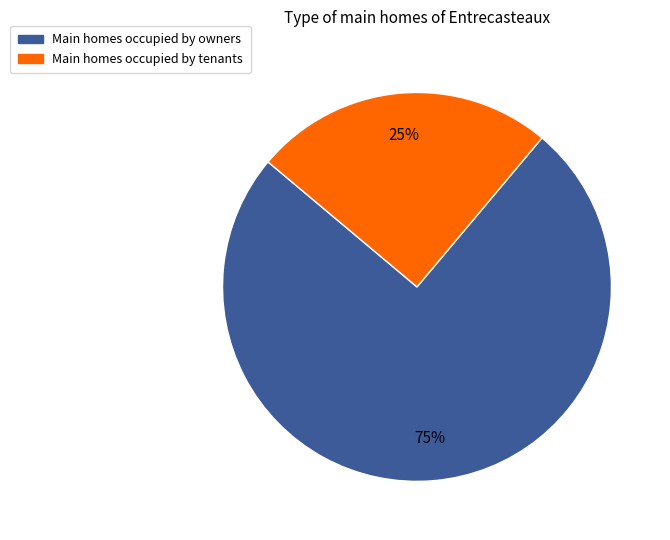

Is it true that Main homes occupied by owners is 62% of the pie?

False